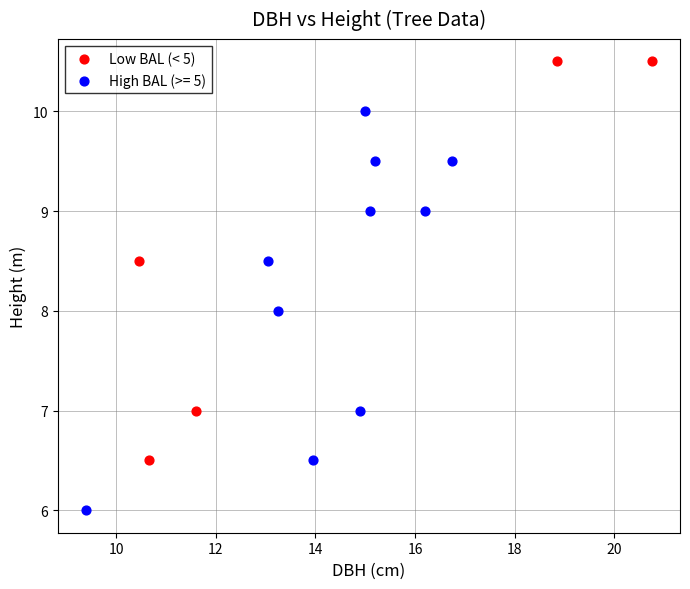

Which series contains the highest Y value?

Low BAL (< 5)